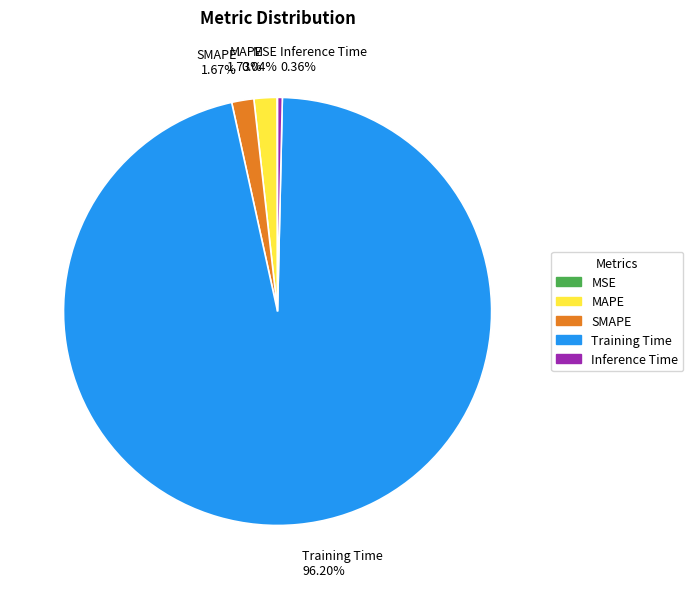

Is there any slice that represents more than half of the pie?

Yes